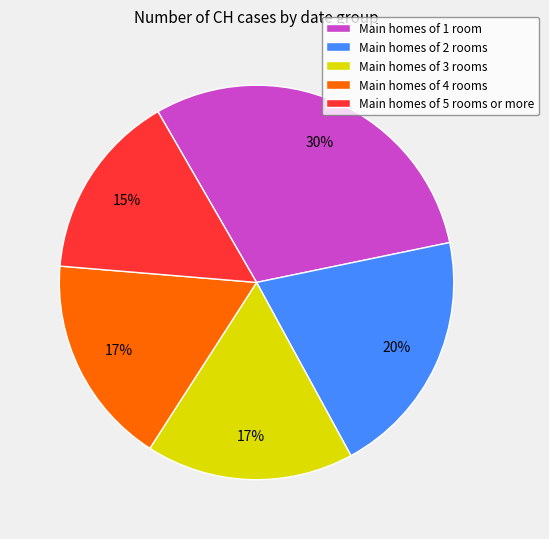

To the nearest percent, what portion does Main homes of 4 rooms represent?

17%